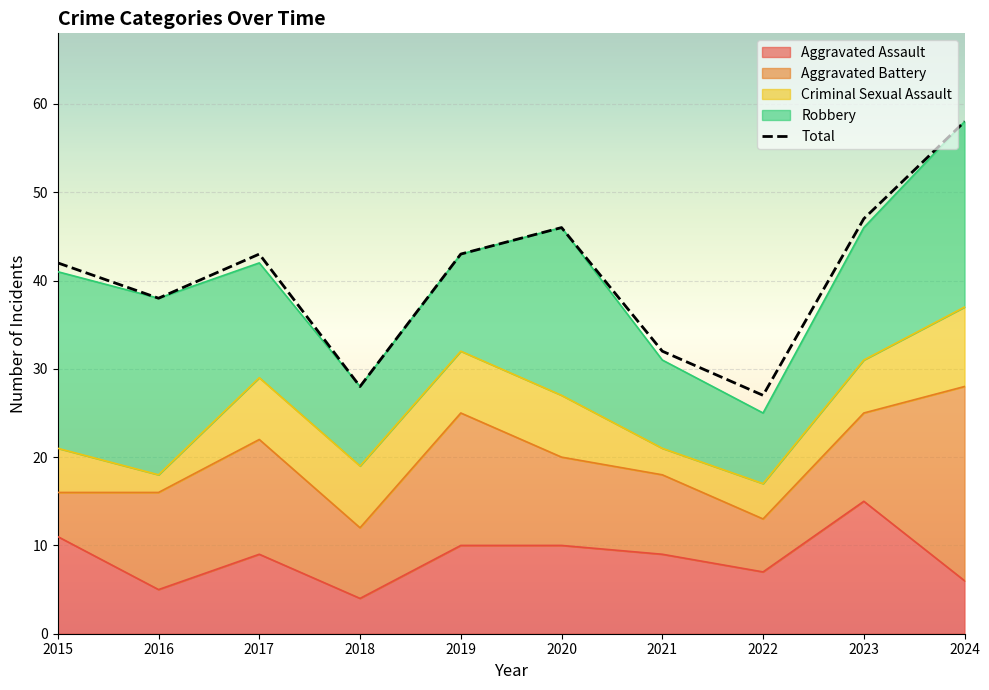

What is the spread (max minus min) of values at 2017?

36